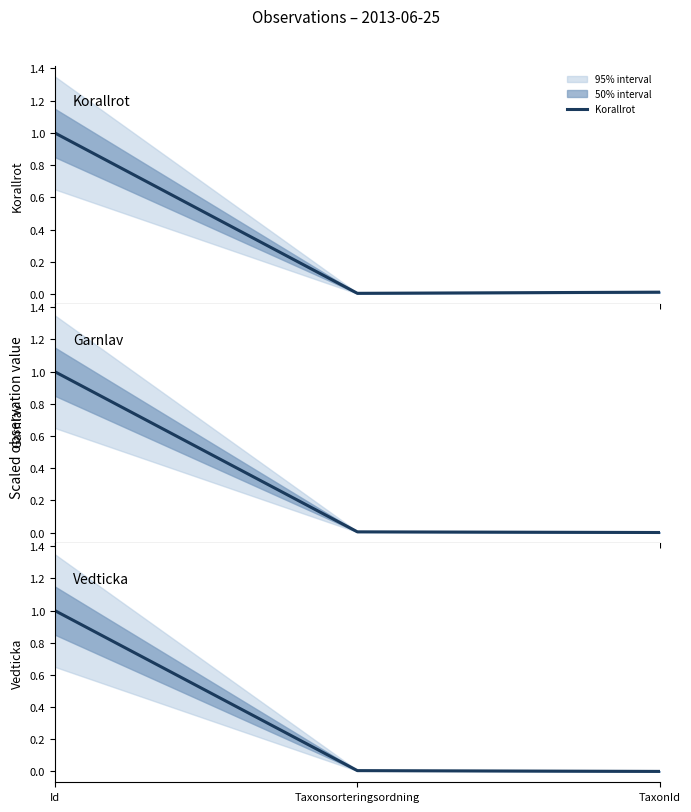

Where is Vedticka nearest to the value 0?

TaxonId